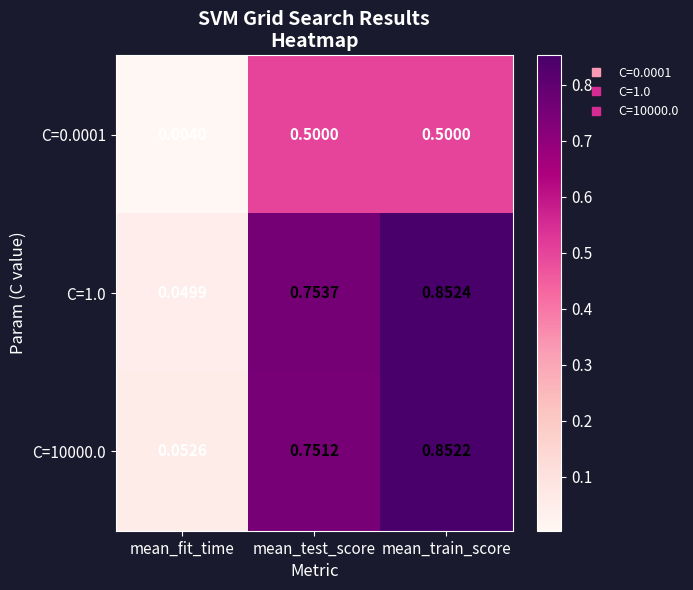

At which category is the sum across all series the highest?

mean_train_score